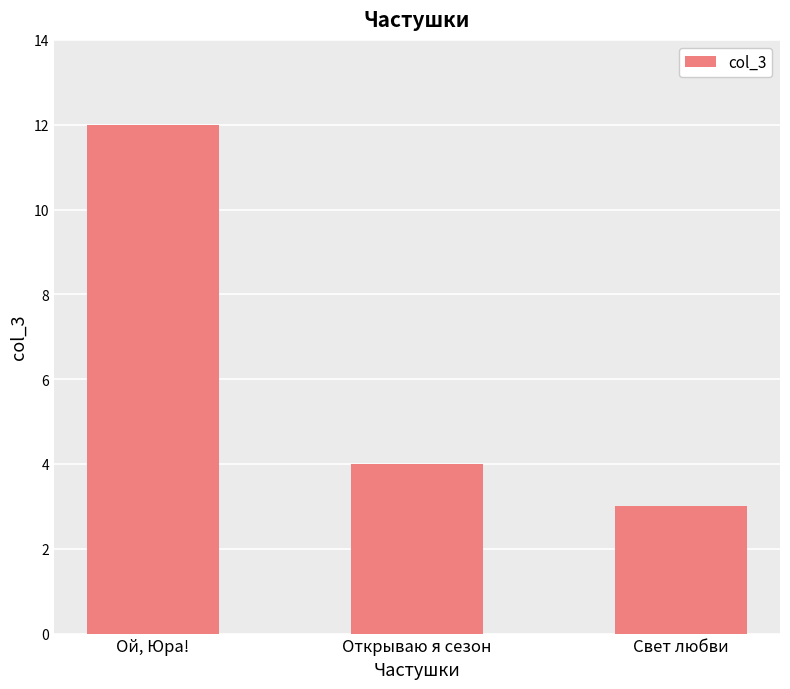

What is the change in value from Открываю я сезон to Свет любви?

-1